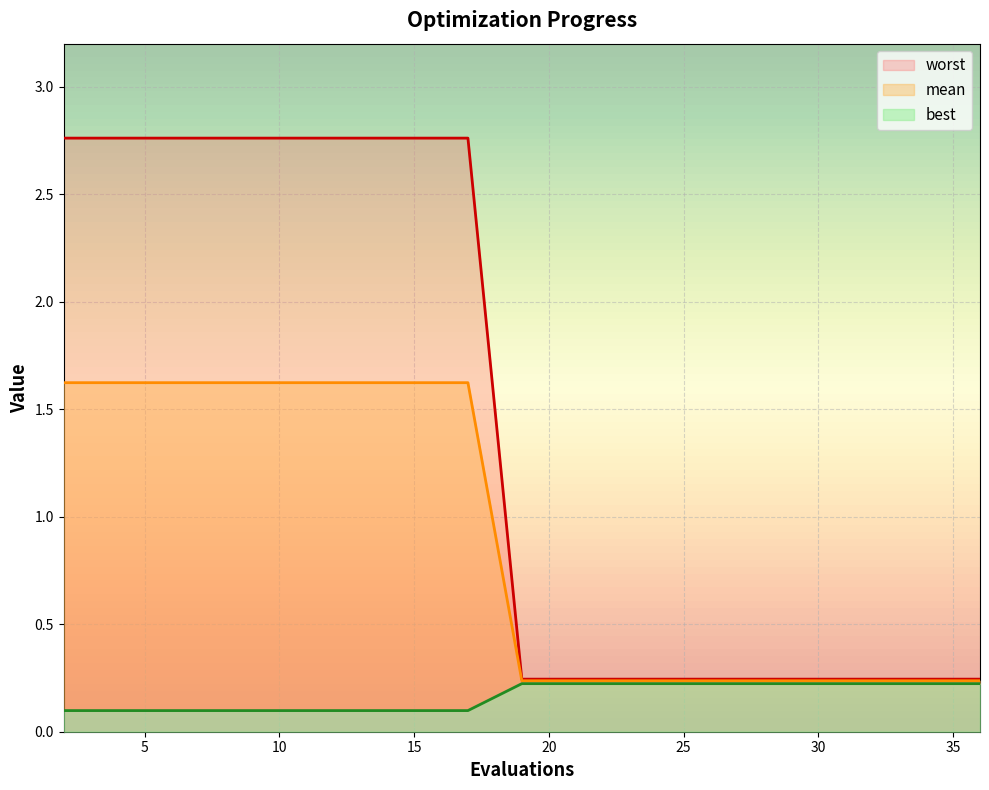

How many lines are shown in the chart?

3